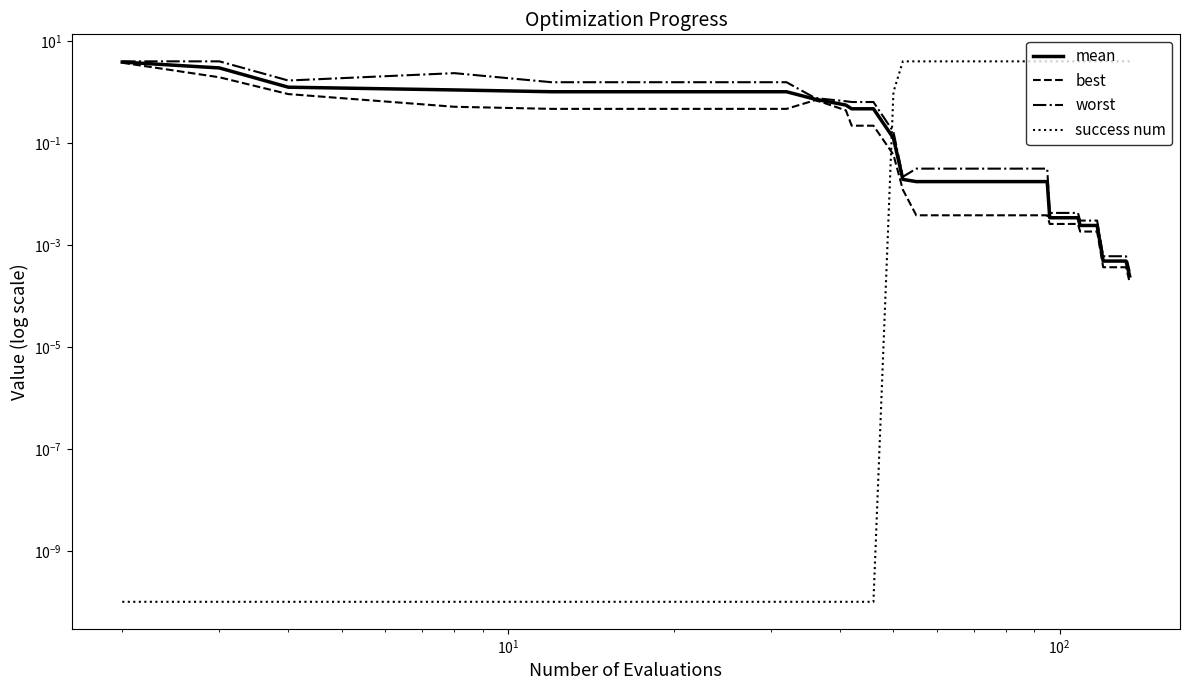

Read the mean value at $\mathdefault{10^{1}}$.

1.2